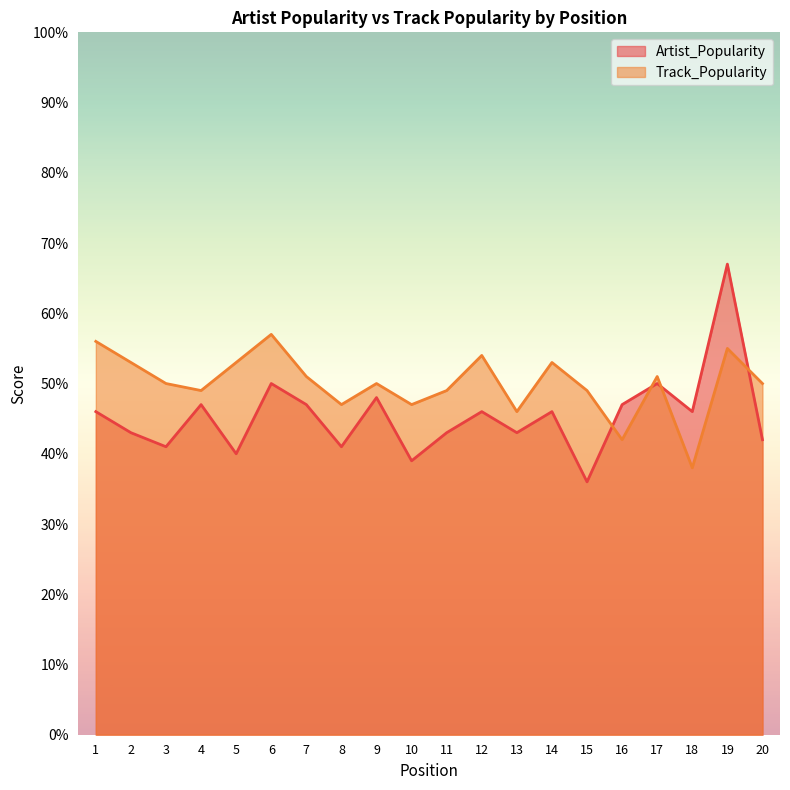

True or false: Track_Popularity and Artist_Popularity intersect in this chart.

True